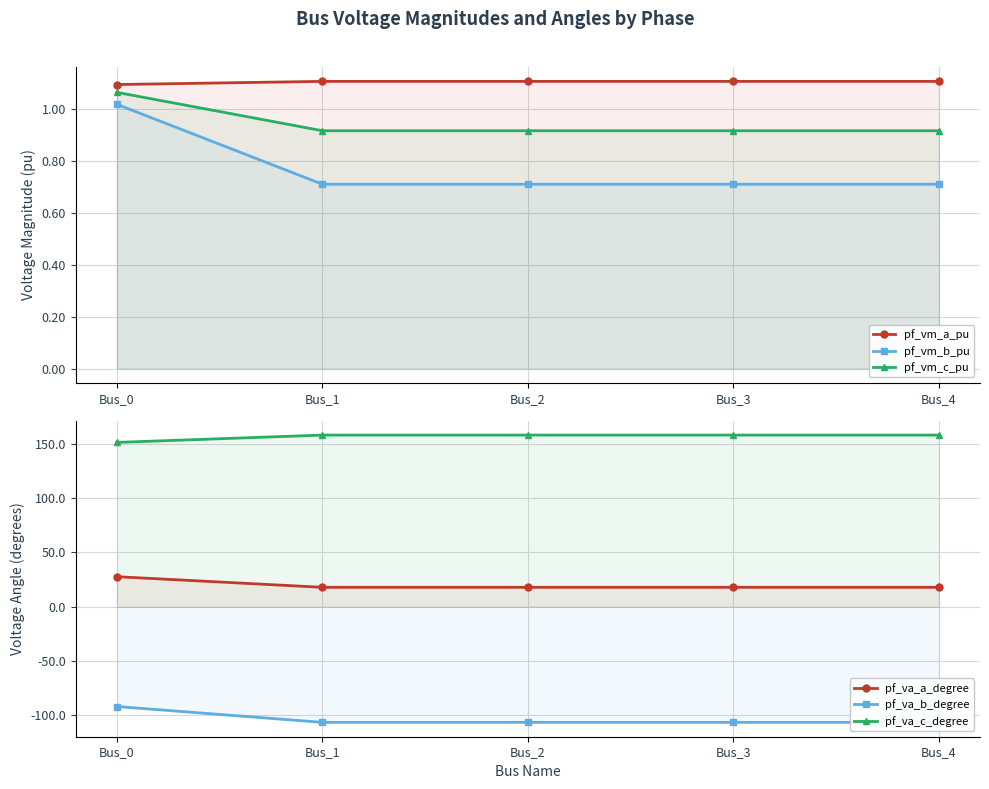

How many lines are shown in the chart?

6